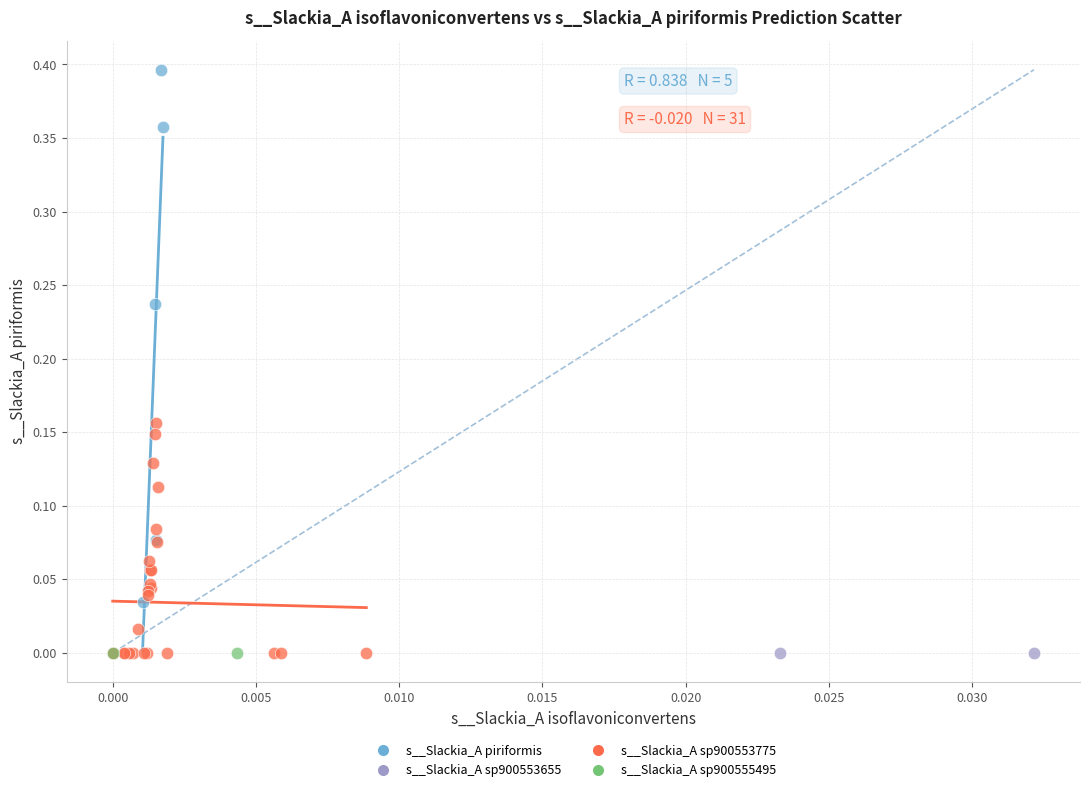

Which series has the largest Y range (max minus min)?

s__Slackia_A piriformis